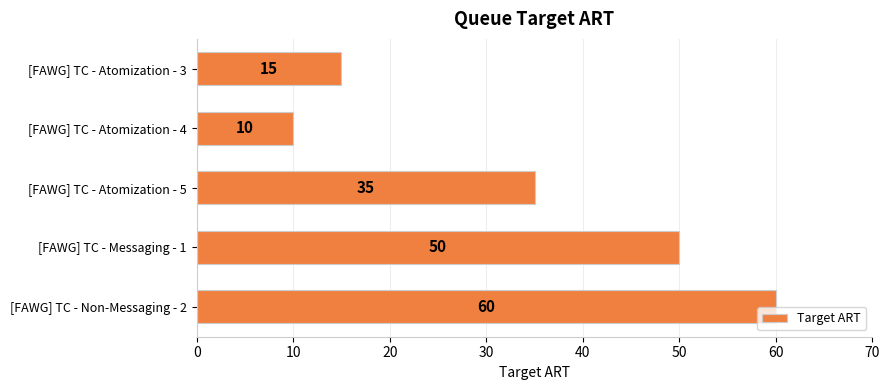

What is the difference between the second highest and second lowest values?

35